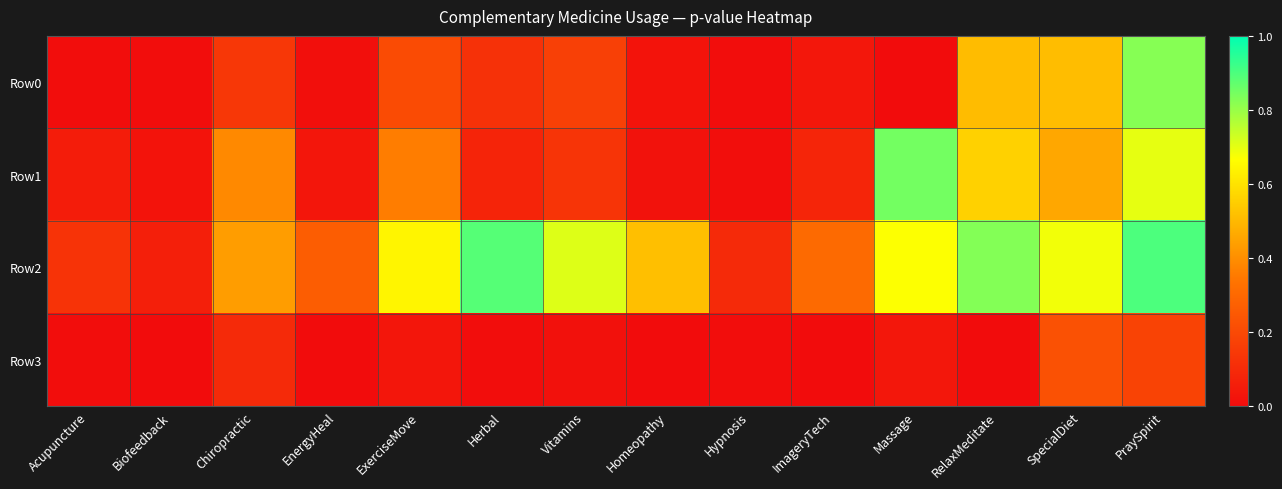

Which category has the lowest value across all series?

Biofeedback